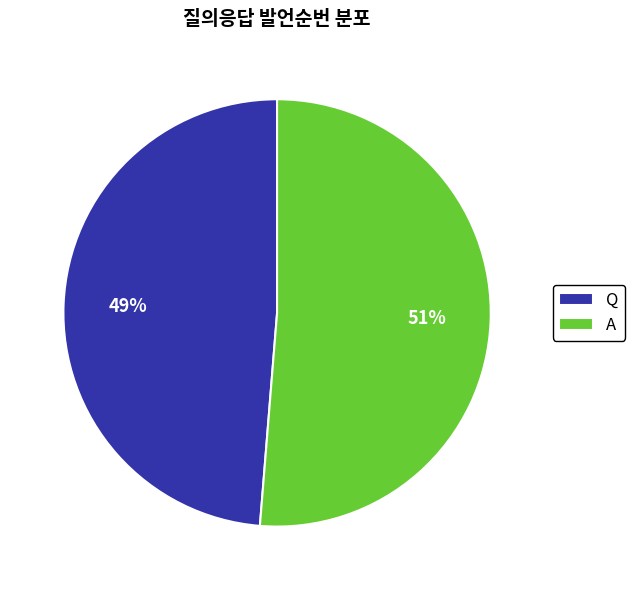

Which slice represents more than half of the pie?

A